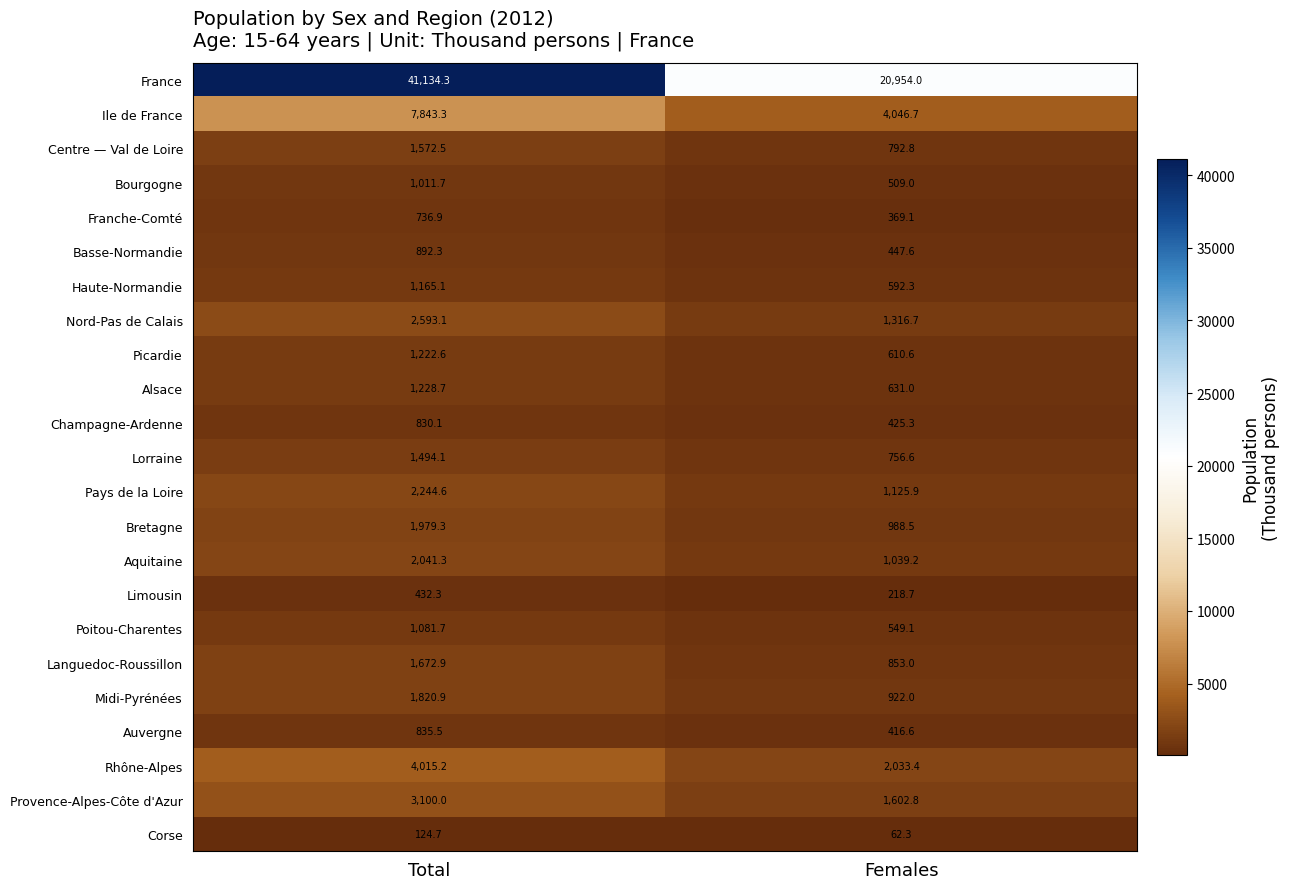

At which category does the chart reach its peak across all series?

Total